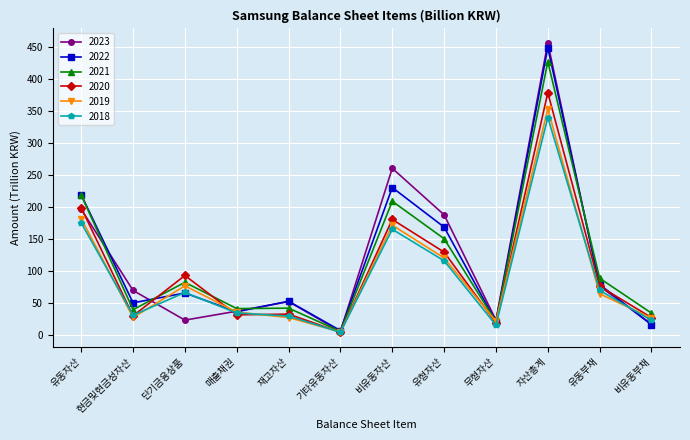

What position from the left is 비유동부채?

12